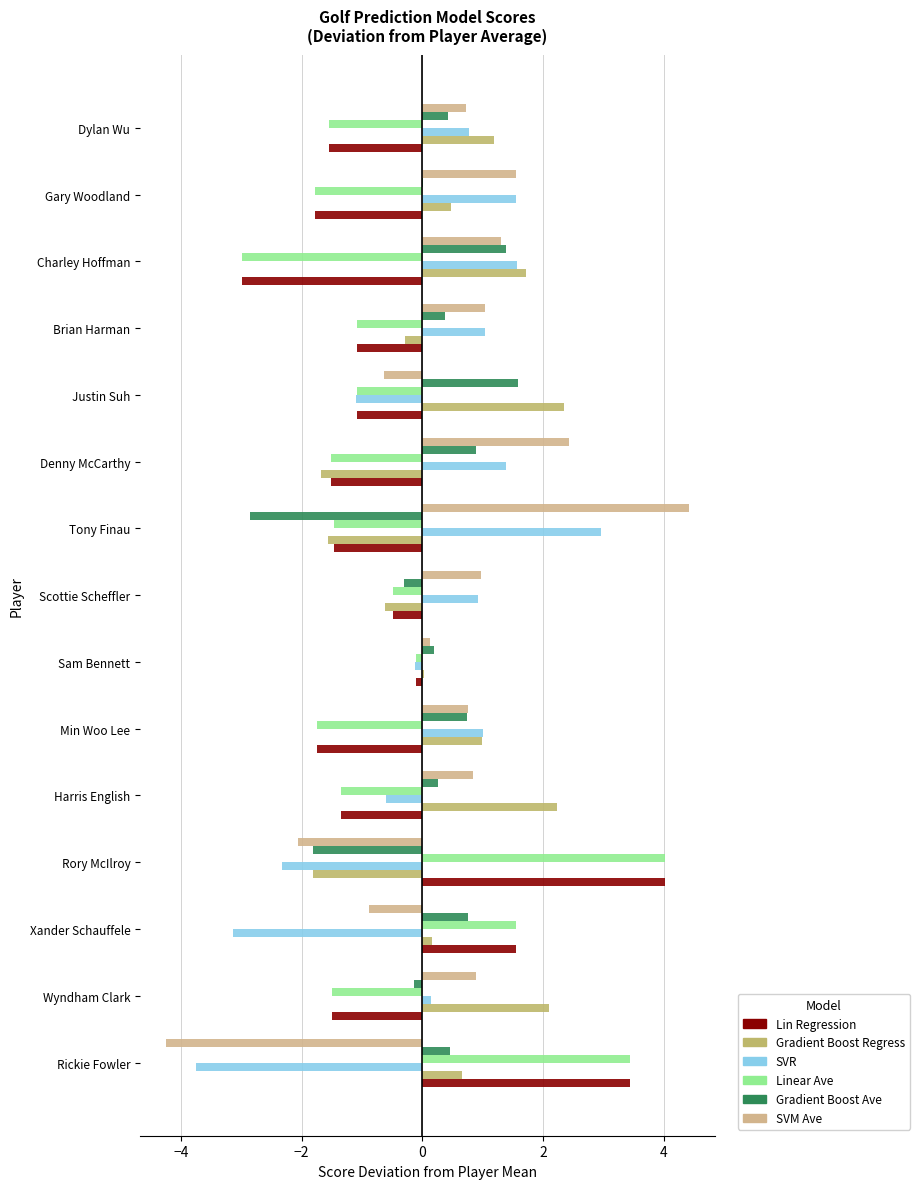

What is the maximum value for Gradient Boost Regress?

2.3